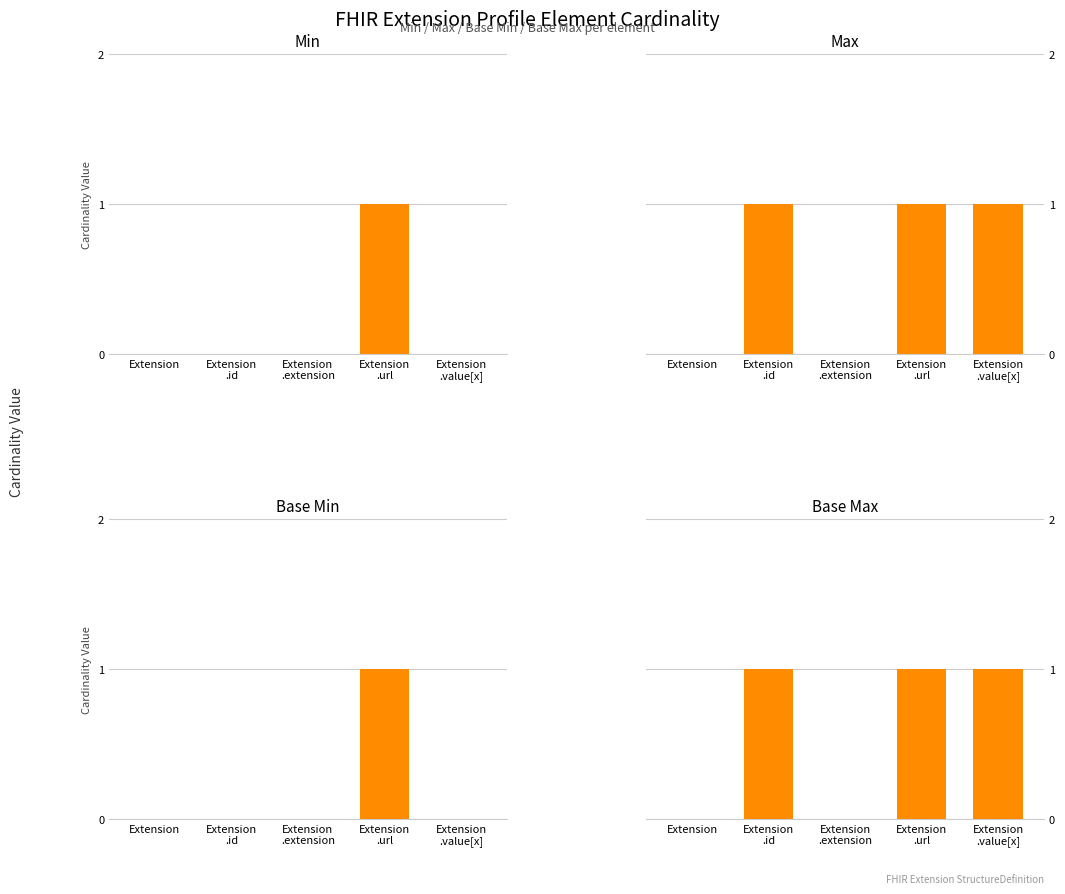

Does the chart contain any negative values?

No